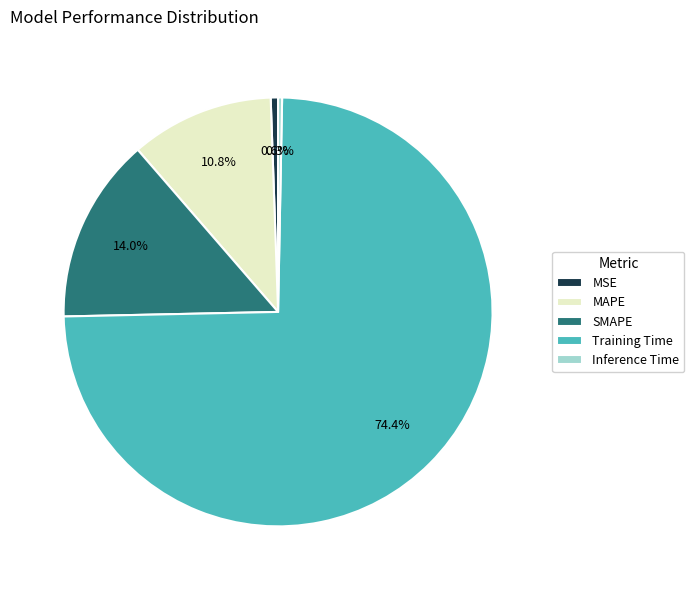

How much of the chart is everything except MAPE?

89.2%